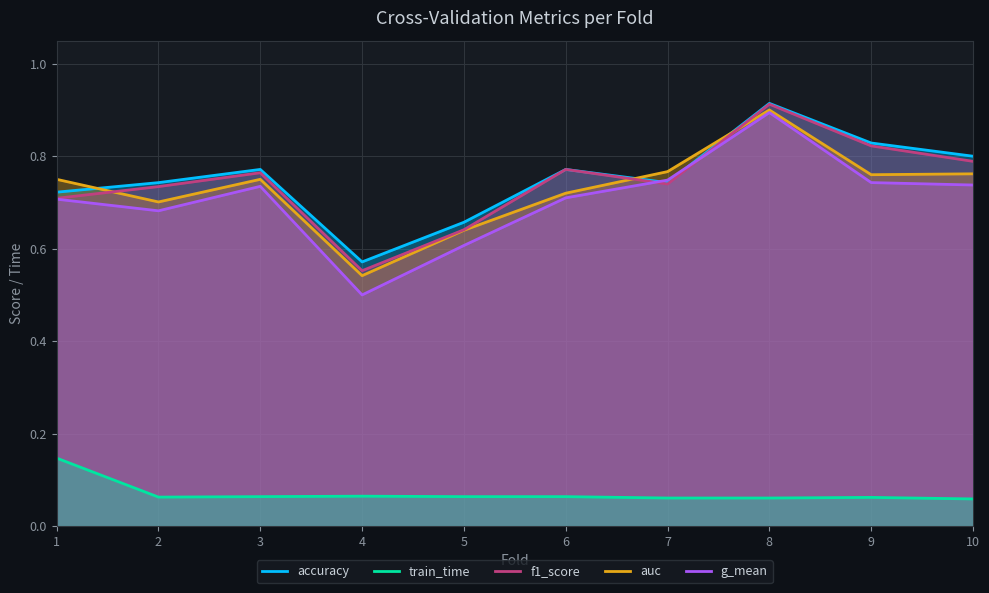

Where do f1_score and auc first cross each other?

1 and 2